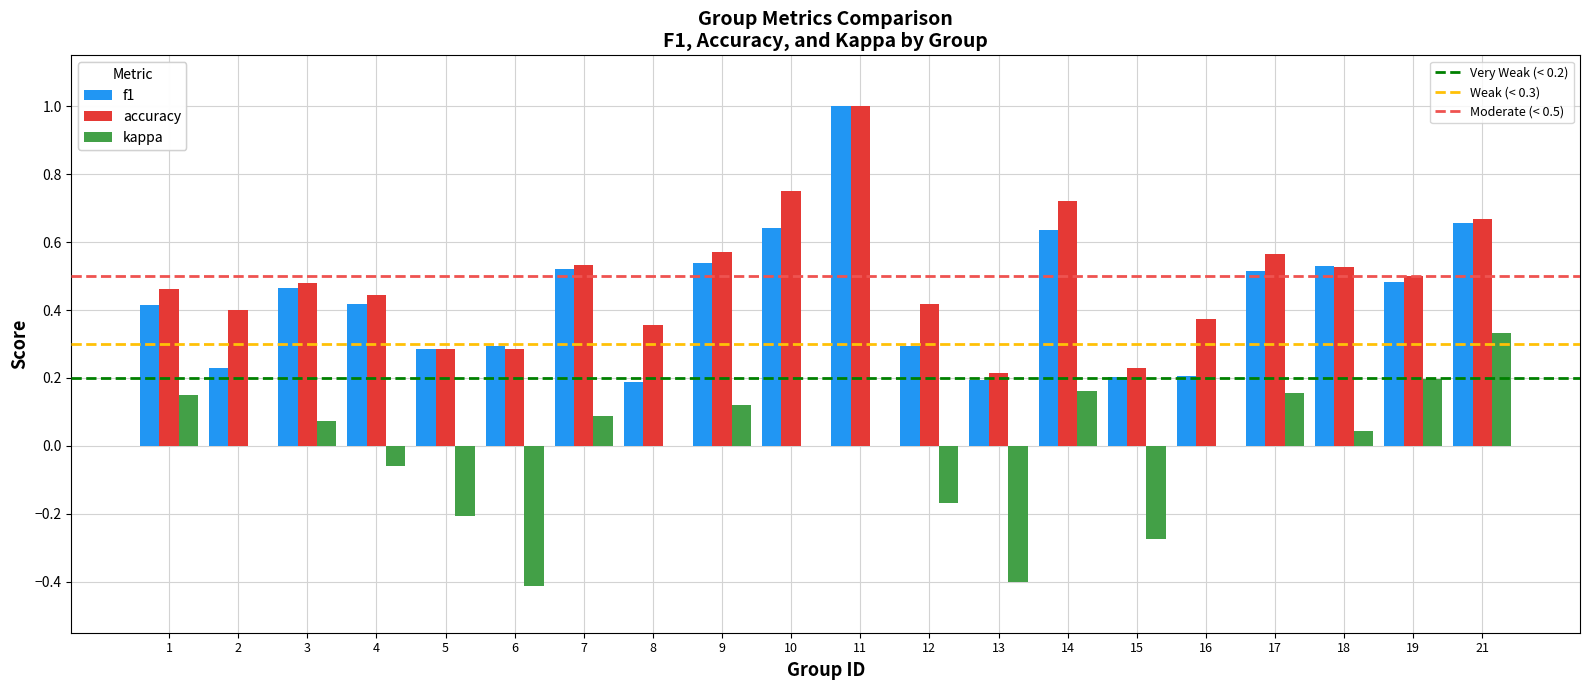

At which category is the sum across all series the highest?

11